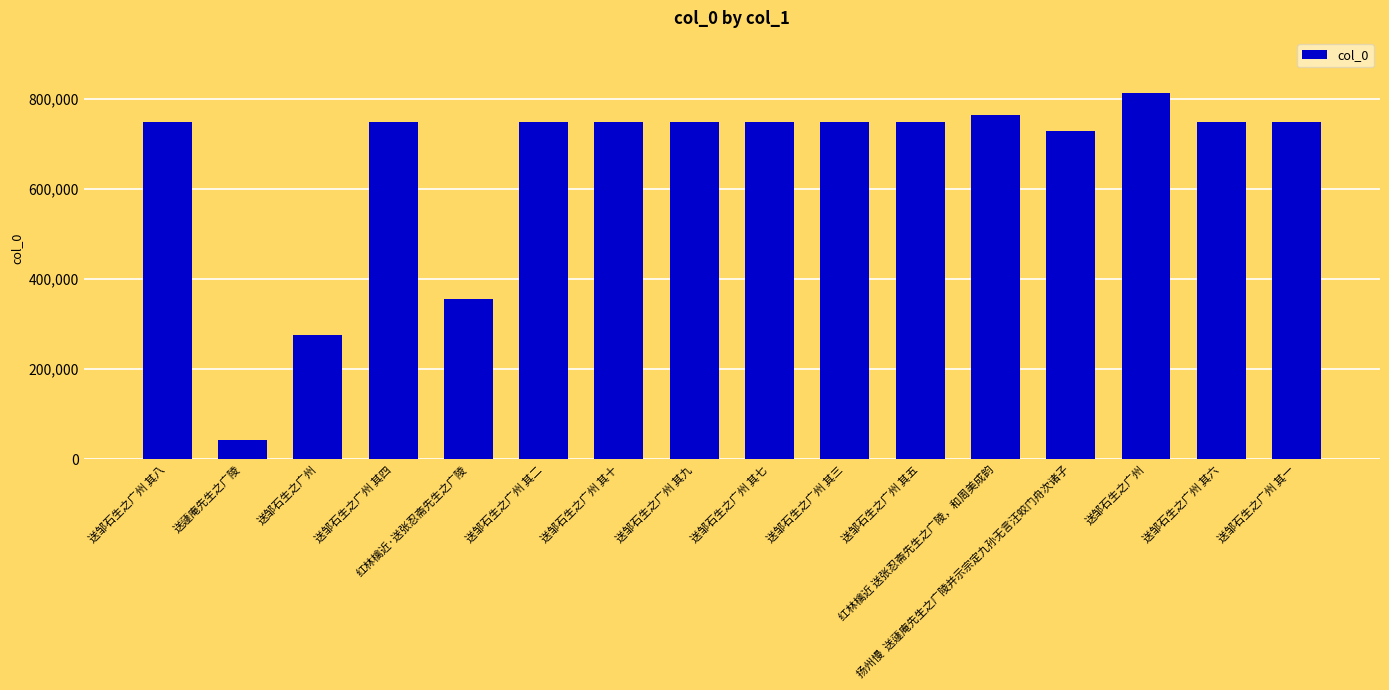

What is the sum of the values at 送邹石生之广州 其六 and 送邹石生之广州 其一?

1496099